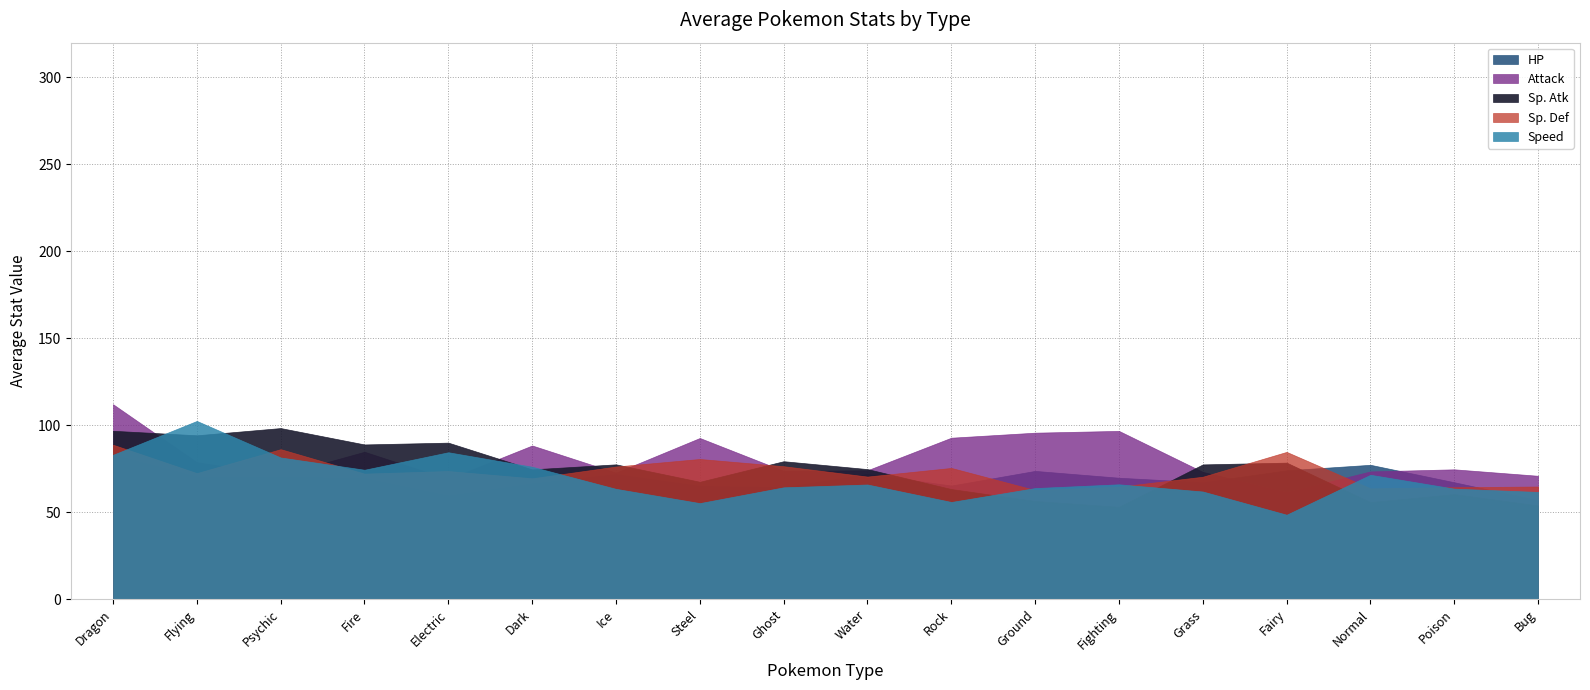

What is the sum of the Sp. Atk values at Fairy and Poison?

139.0